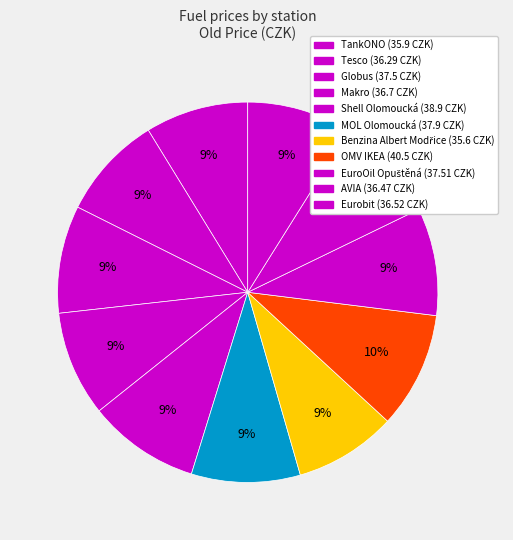

Count the number of slices in the pie.

11